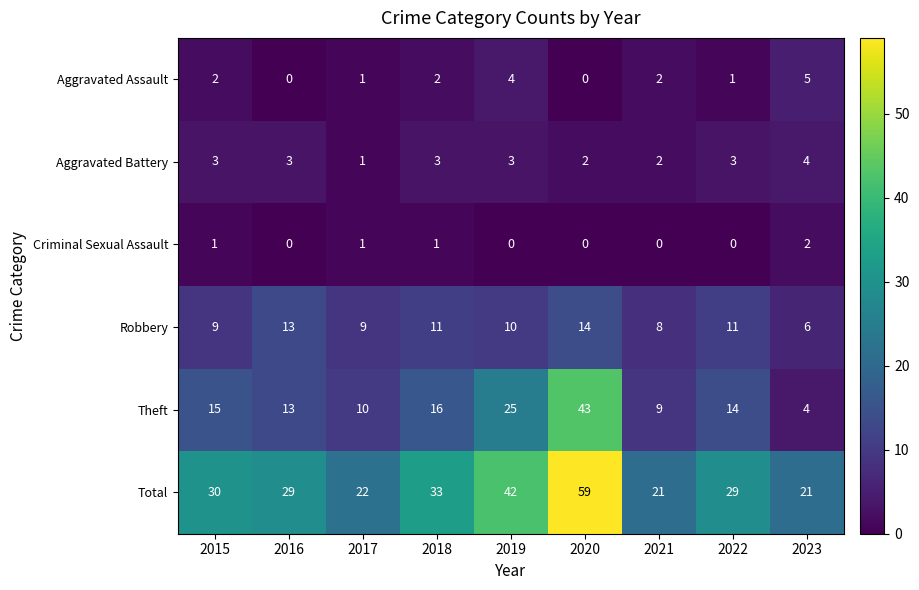

Read the Total value at 2015, to the nearest 10.

30